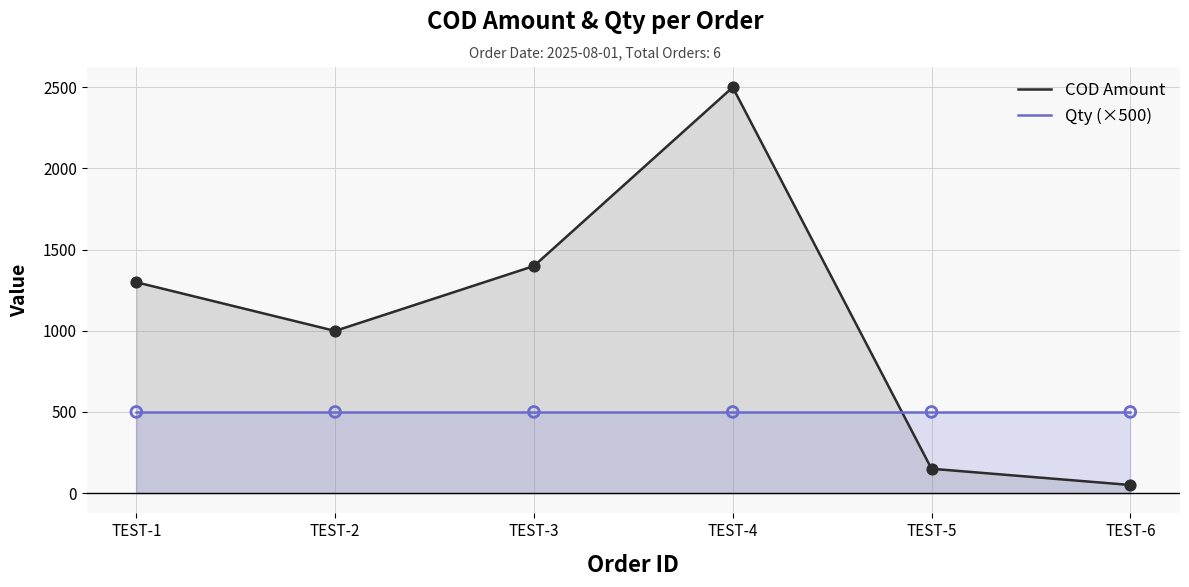

Which series has the largest total across all categories?

COD Amount